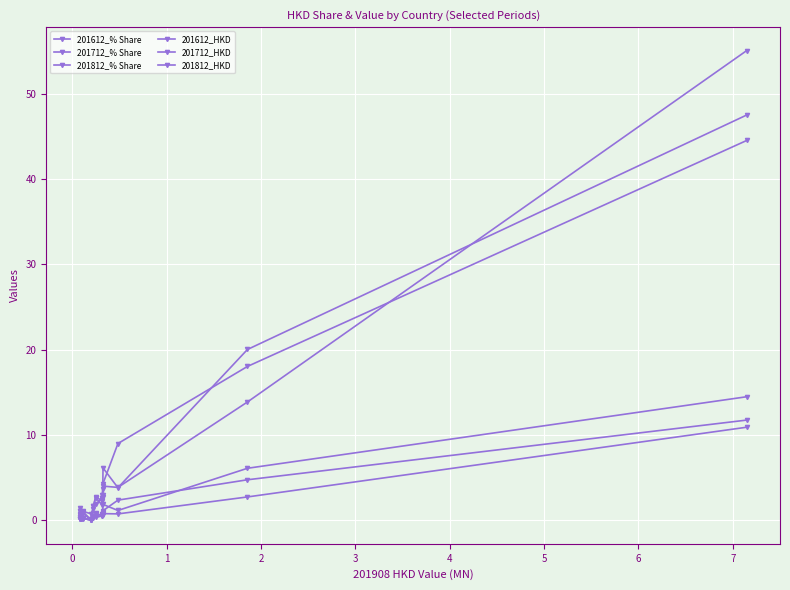

Count the number of data series in this chart.

6